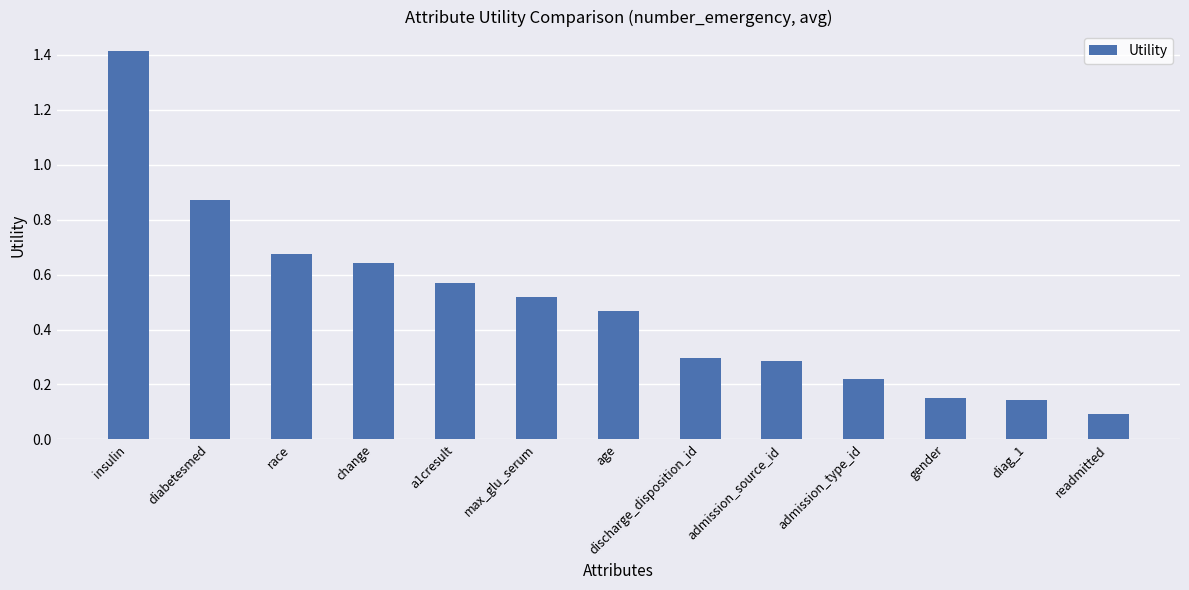

What is the label of the 10th bar from the left?

admission_type_id